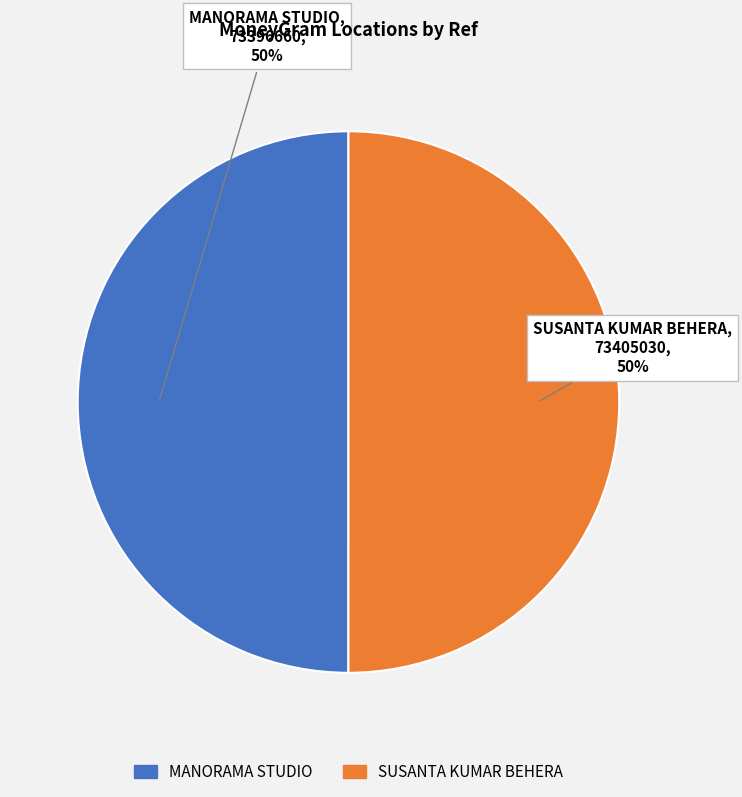

What percentage is the SUSANTA KUMAR BEHERA slice, to the nearest percent?

50%